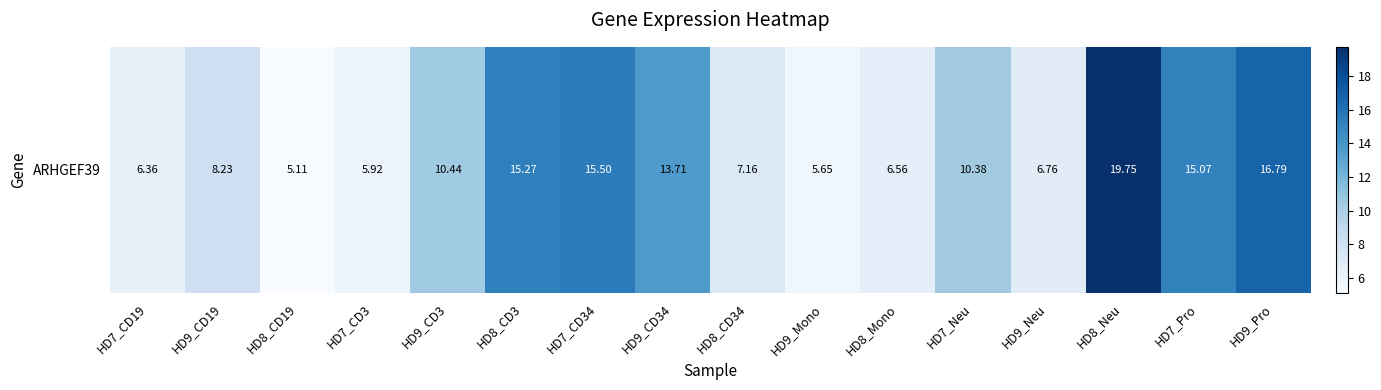

Is it true that the value at HD9_Pro is 16.8?

True